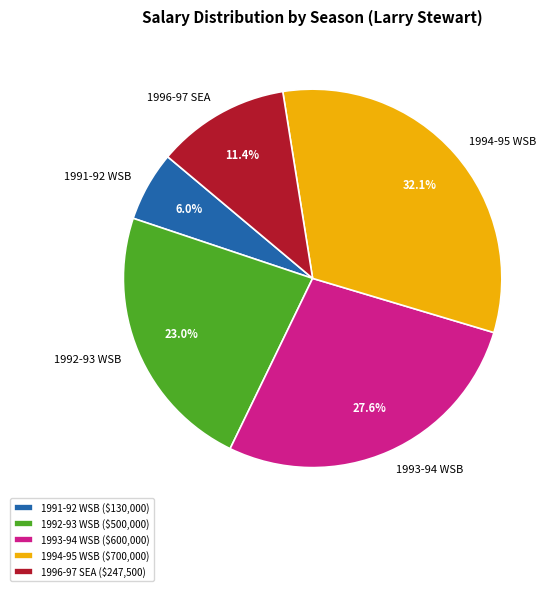

Is 1993-94 WSB the majority of the pie?

No